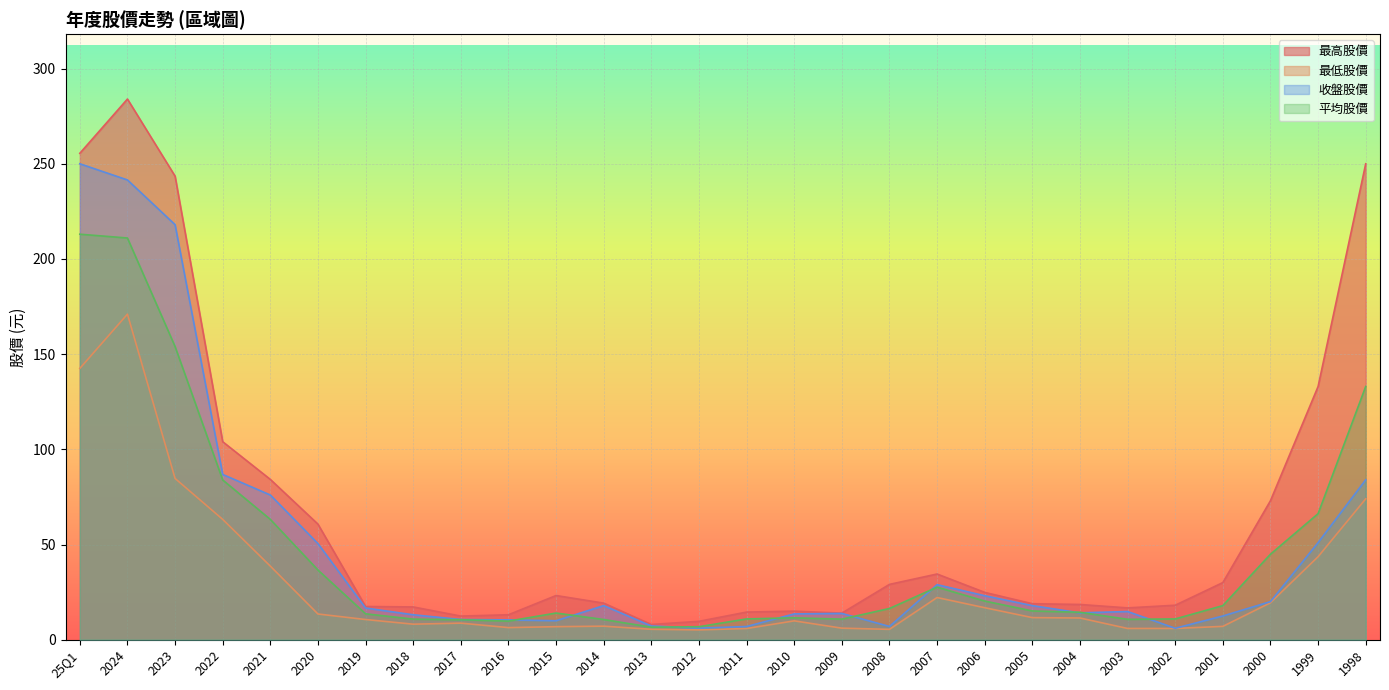

Reading left to right, what are all the values shown in this chart?

最高股價: 25Q1=255.5	2024=284.0	2023=243.5	2022=104.0	2021=84.2	2020=60.7	2019=17.4	2018=17.2	2017=12.4	2016=13.1	2015=23.2	2014=19.2	2013=8.0	2012=9.7	2011=14.5	2010=15.0	2009=13.9	2008=29.1	2007=34.5	2006=24.9	2005=18.9	2004=18.5	2003=16.7	2002=18.1	2001=30.0	2000=73.0	1999=133.0	1998=250.0
最低股價: 25Q1=142.5	2024=171.0	2023=84.7	2022=63.2	2021=38.6	2020=13.5	2019=10.6	2018=8.2	2017=8.7	2016=6.3	2015=6.8	2014=7.1	2013=5.5	2012=5.2	2011=5.9	2010=9.9	2009=6.1	2008=5.4	2007=22.1	2006=16.8	2005=11.6	2004=11.4	2003=5.9	2002=5.9	2001=7.0	2000=19.4	1999=43.6	1998=74.0
收盤股價: 25Q1=250.0	2024=241.5	2023=218.0	2022=86.8	2021=76.0	2020=50.5	2019=16.6	2018=13.1	2017=10.6	2016=10.4	2015=10.0	2014=17.9	2013=7.2	2012=6.1	2011=6.9	2010=13.6	2009=13.8	2008=7.0	2007=28.9	2006=23.1	2005=17.9	2004=14.1	2003=14.8	2002=6.0	2001=12.4	2000=20.0	1999=51.0	1998=84.0
平均股價: 25Q1=213.0	2024=211.0	2023=154.0	2022=83.9	2021=63.2	2020=36.6	2019=13.6	2018=10.8	2017=10.5	2016=9.8	2015=14.0	2014=10.6	2013=6.6	2012=6.8	2011=10.9	2010=11.5	2009=10.8	2008=16.4	2007=27.6	2006=20.3	2005=15.1	2004=14.4	2003=10.7	2002=10.9	2001=17.9	2000=44.9	1999=66.2	1998=133.0